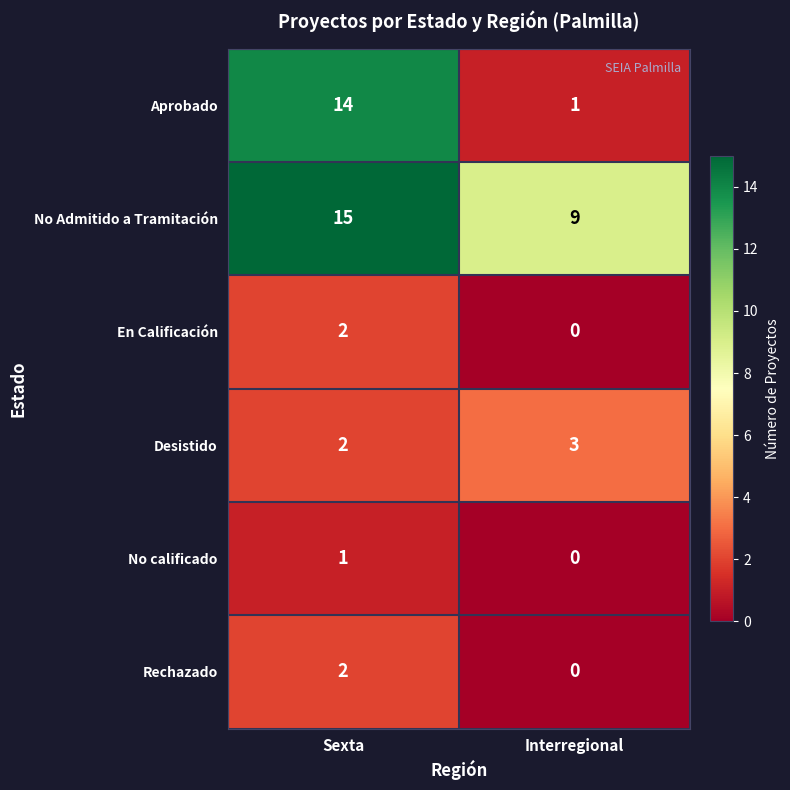

At how many categories does at least one series exceed 0?

2